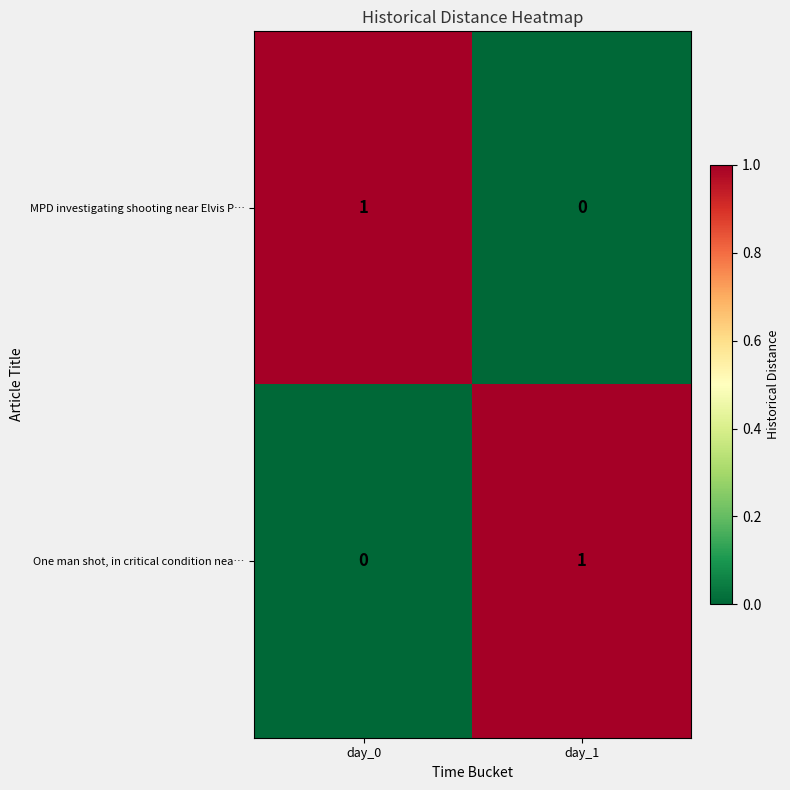

How many categories are shown in the chart?

2